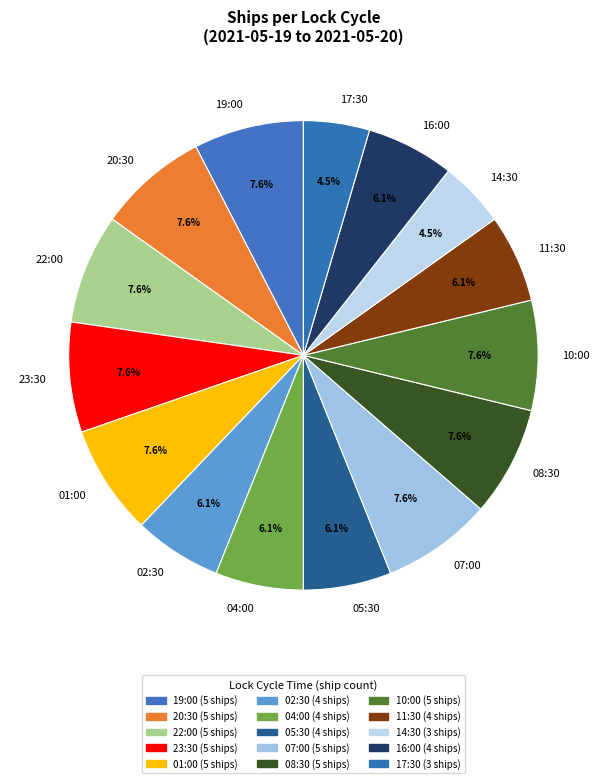

To the nearest percent, what is the average slice percentage?

7%